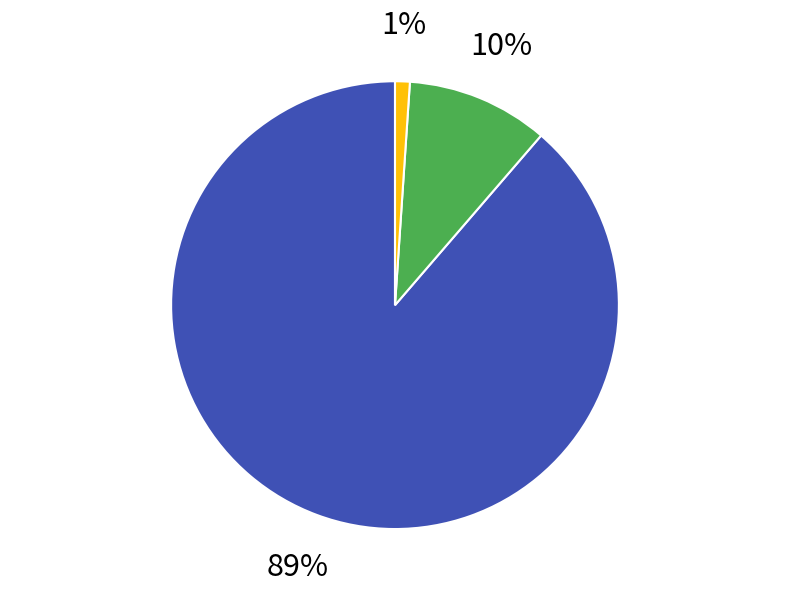

To the nearest percent, what is the difference between the largest and smallest slice percentages?

88%